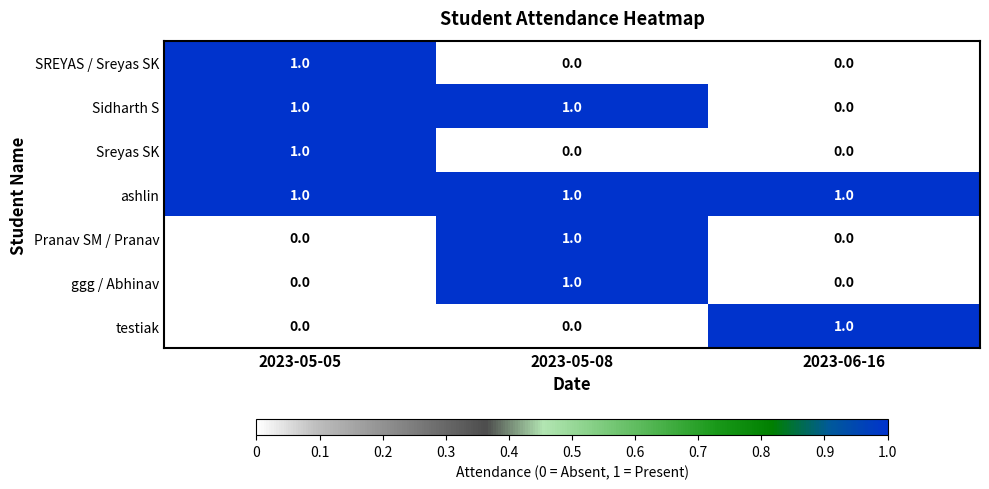

Reading left to right, transcribe all the data shown in this chart.

SREYAS / Sreyas SK: 2023-05-05=1	2023-05-08=0	2023-06-16=0
Sidharth S: 2023-05-05=1	2023-05-08=1	2023-06-16=0
Sreyas SK: 2023-05-05=1	2023-05-08=0	2023-06-16=0
ashlin: 2023-05-05=1	2023-05-08=1	2023-06-16=1
Pranav SM / Pranav: 2023-05-05=0	2023-05-08=1	2023-06-16=0
ggg / Abhinav: 2023-05-05=0	2023-05-08=1	2023-06-16=0
testiak: 2023-05-05=0	2023-05-08=0	2023-06-16=1